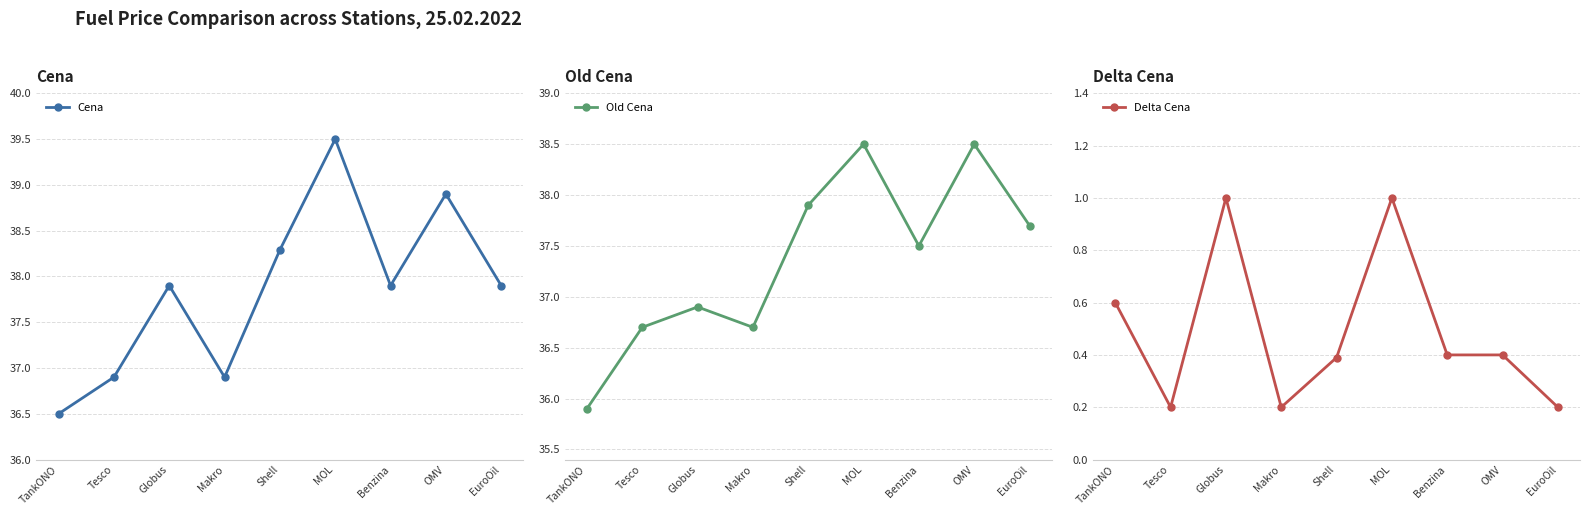

What is the value of the Cena point at the 9th from the left?

37.9